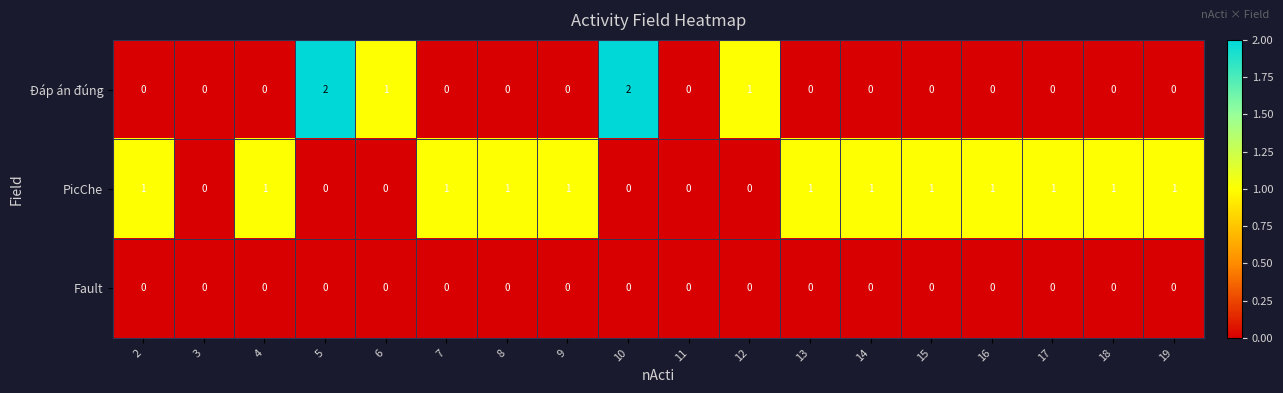

Which series has the widest spread of values?

Đáp án đúng